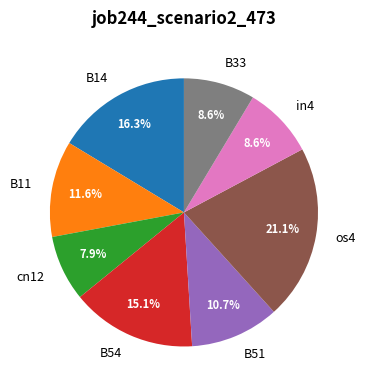

What is the smallest slice in the pie chart?

cn12